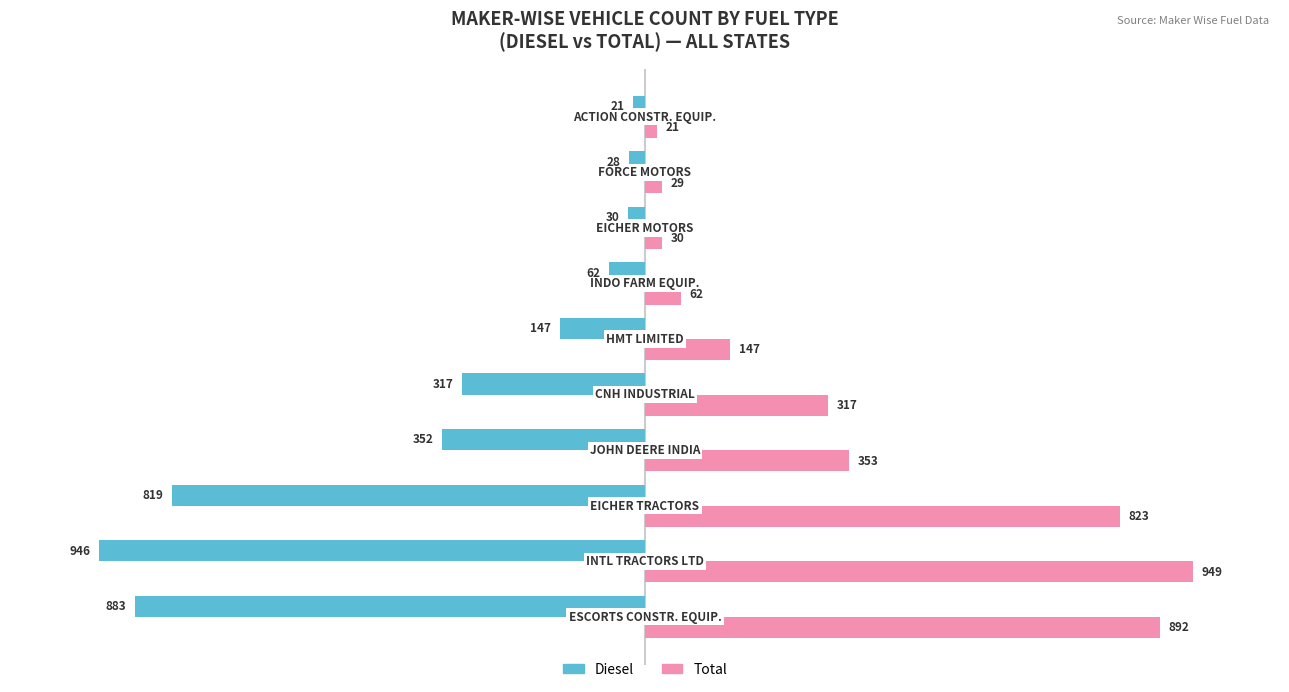

What is the maximum value shown in the chart?

949